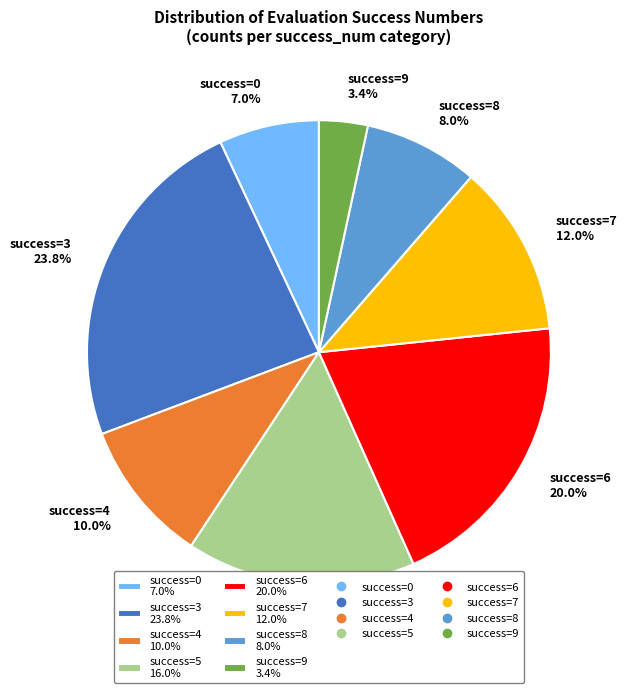

To the nearest percent, what is the difference between the largest and smallest slice percentages?

20%